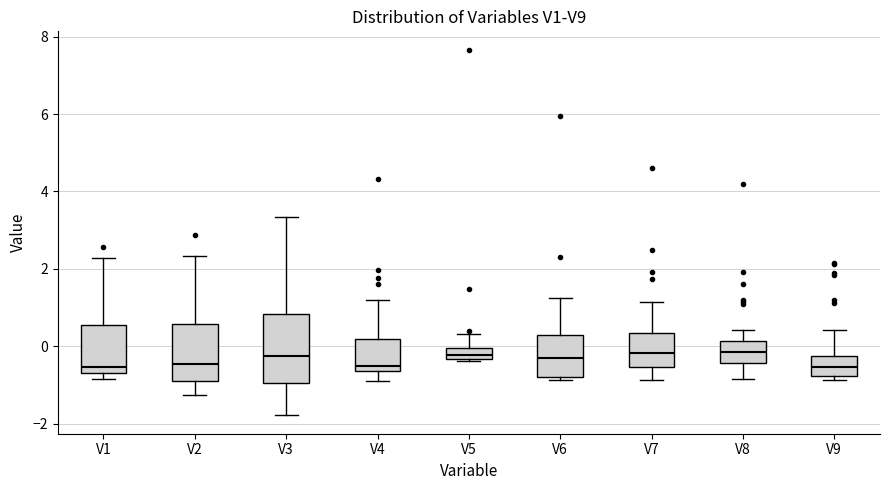

Where is the upper edge of the box for V4 on the y-axis? The values are not printed on the chart, so give them approximately, as read against the axis.

0.2